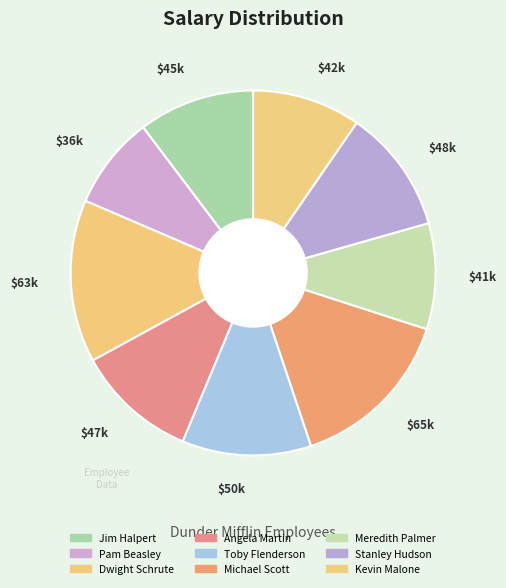

How many segments does this pie chart have?

9